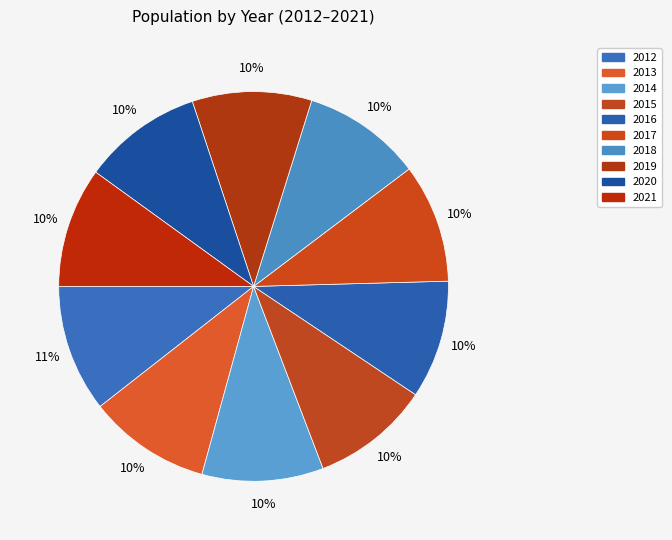

What percentage is the 2015 slice, to the nearest percent?

10%